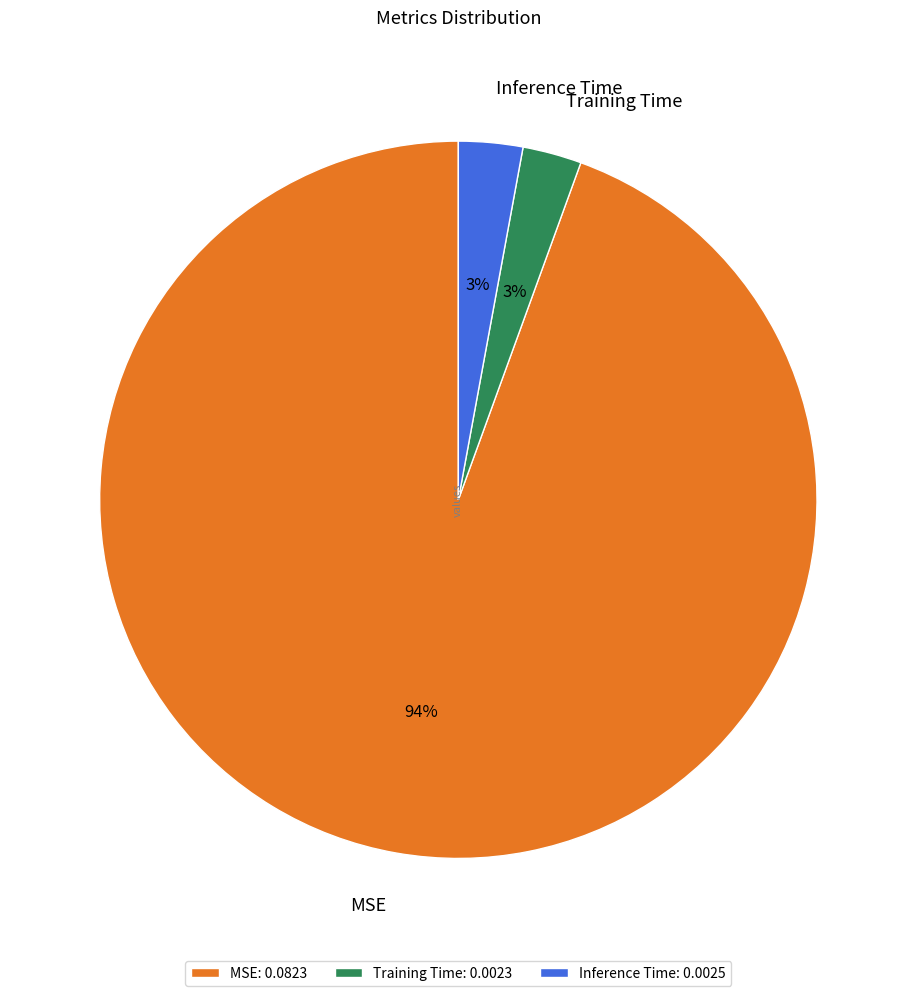

Do MSE and Training Time together represent more than half of the pie?

Yes